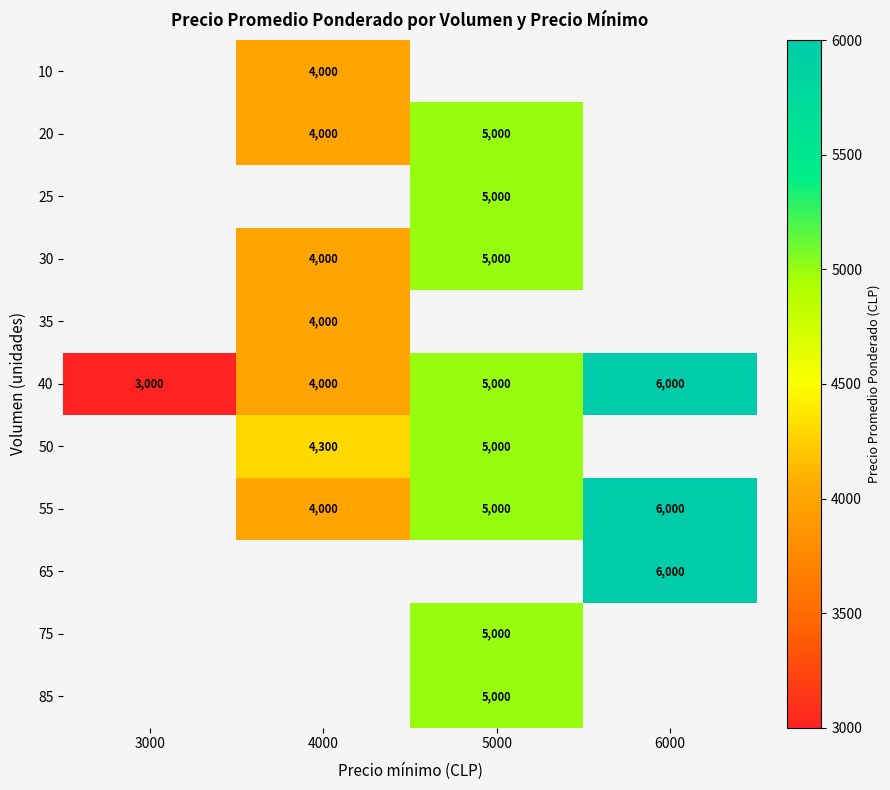

Is it true that 30 equals 5000 at 5000?

True